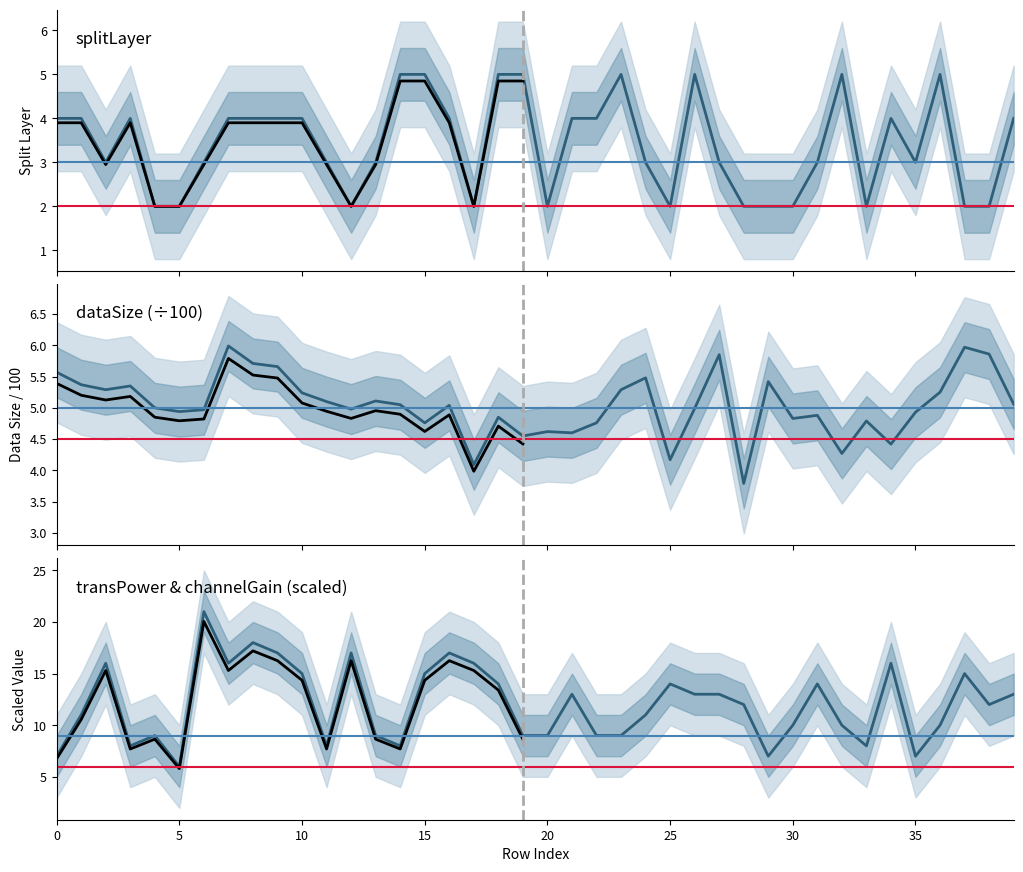

After their last crossing, which series has the higher values: splitLayer or dataSize?

dataSize